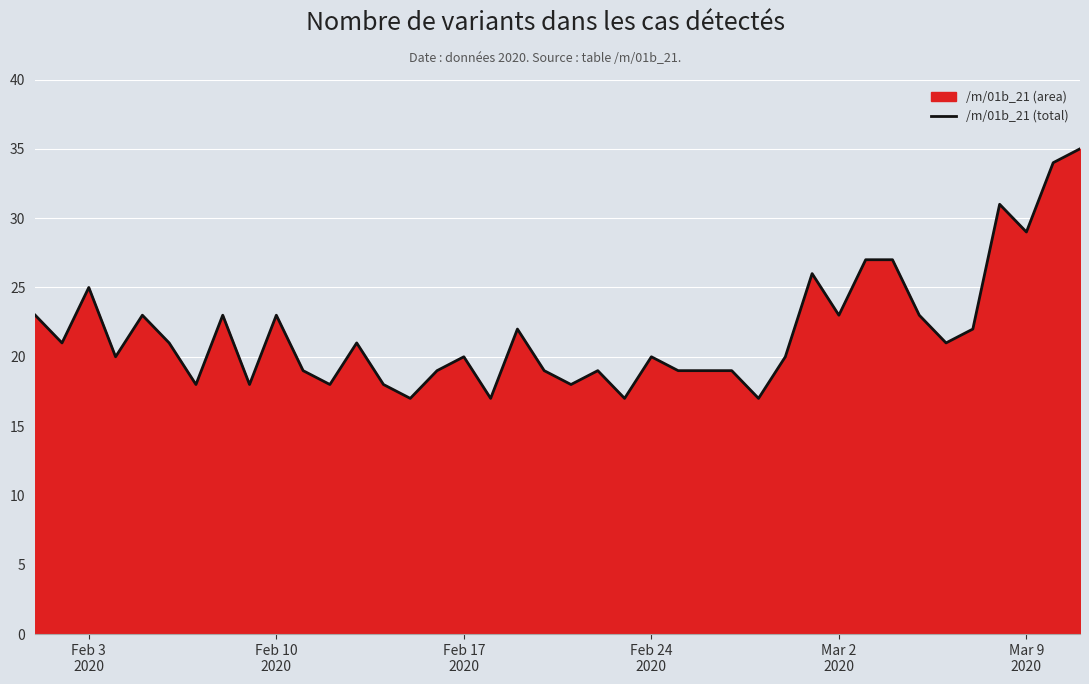

True or false: the data has more than 2 interior local peaks.

True